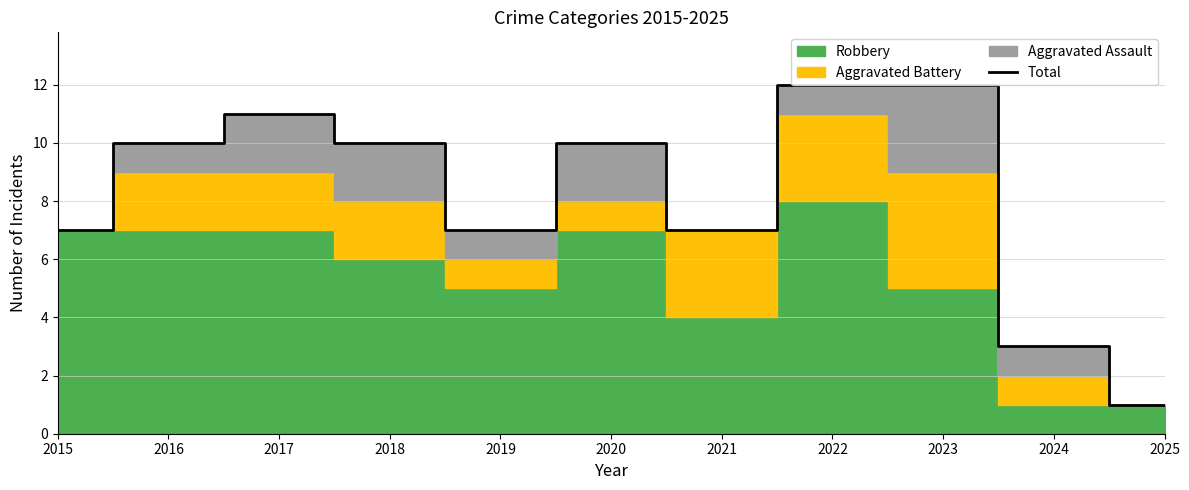

What value does the data have at 2022, to the nearest 10?

10